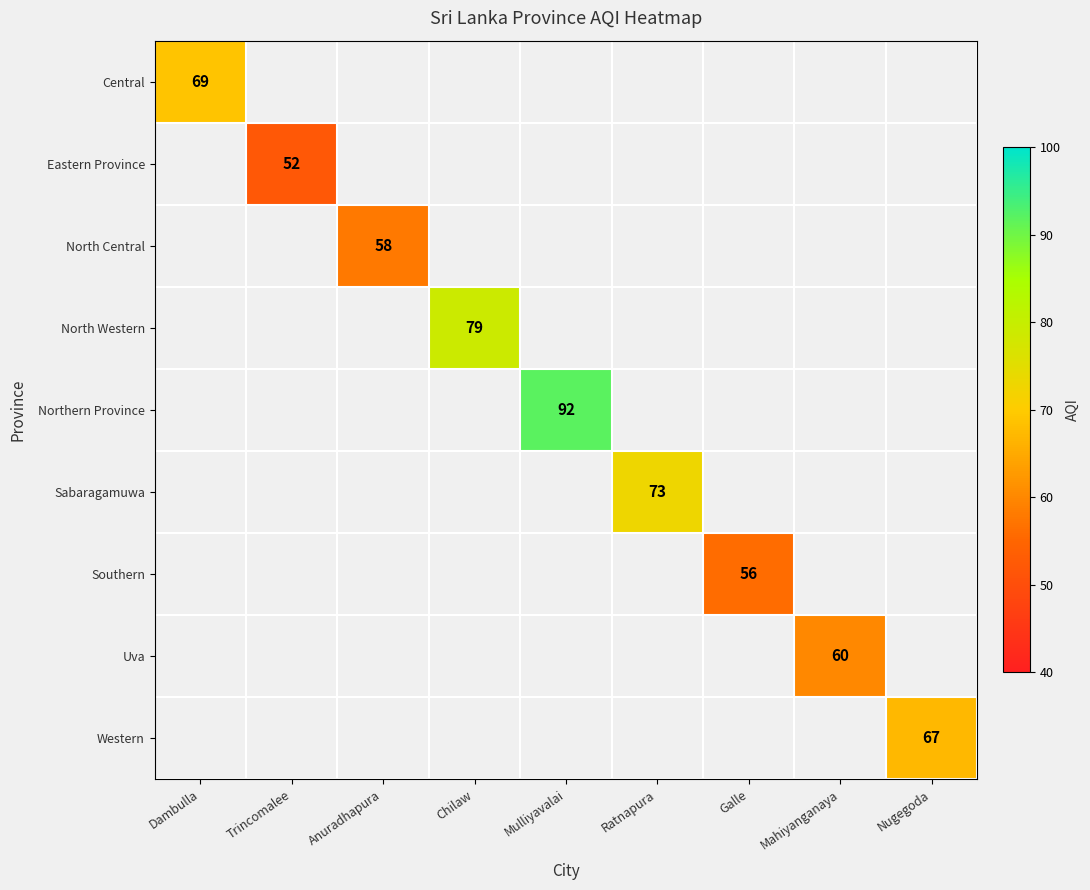

The Western series shows 116 at Nugegoda. True or false?

False